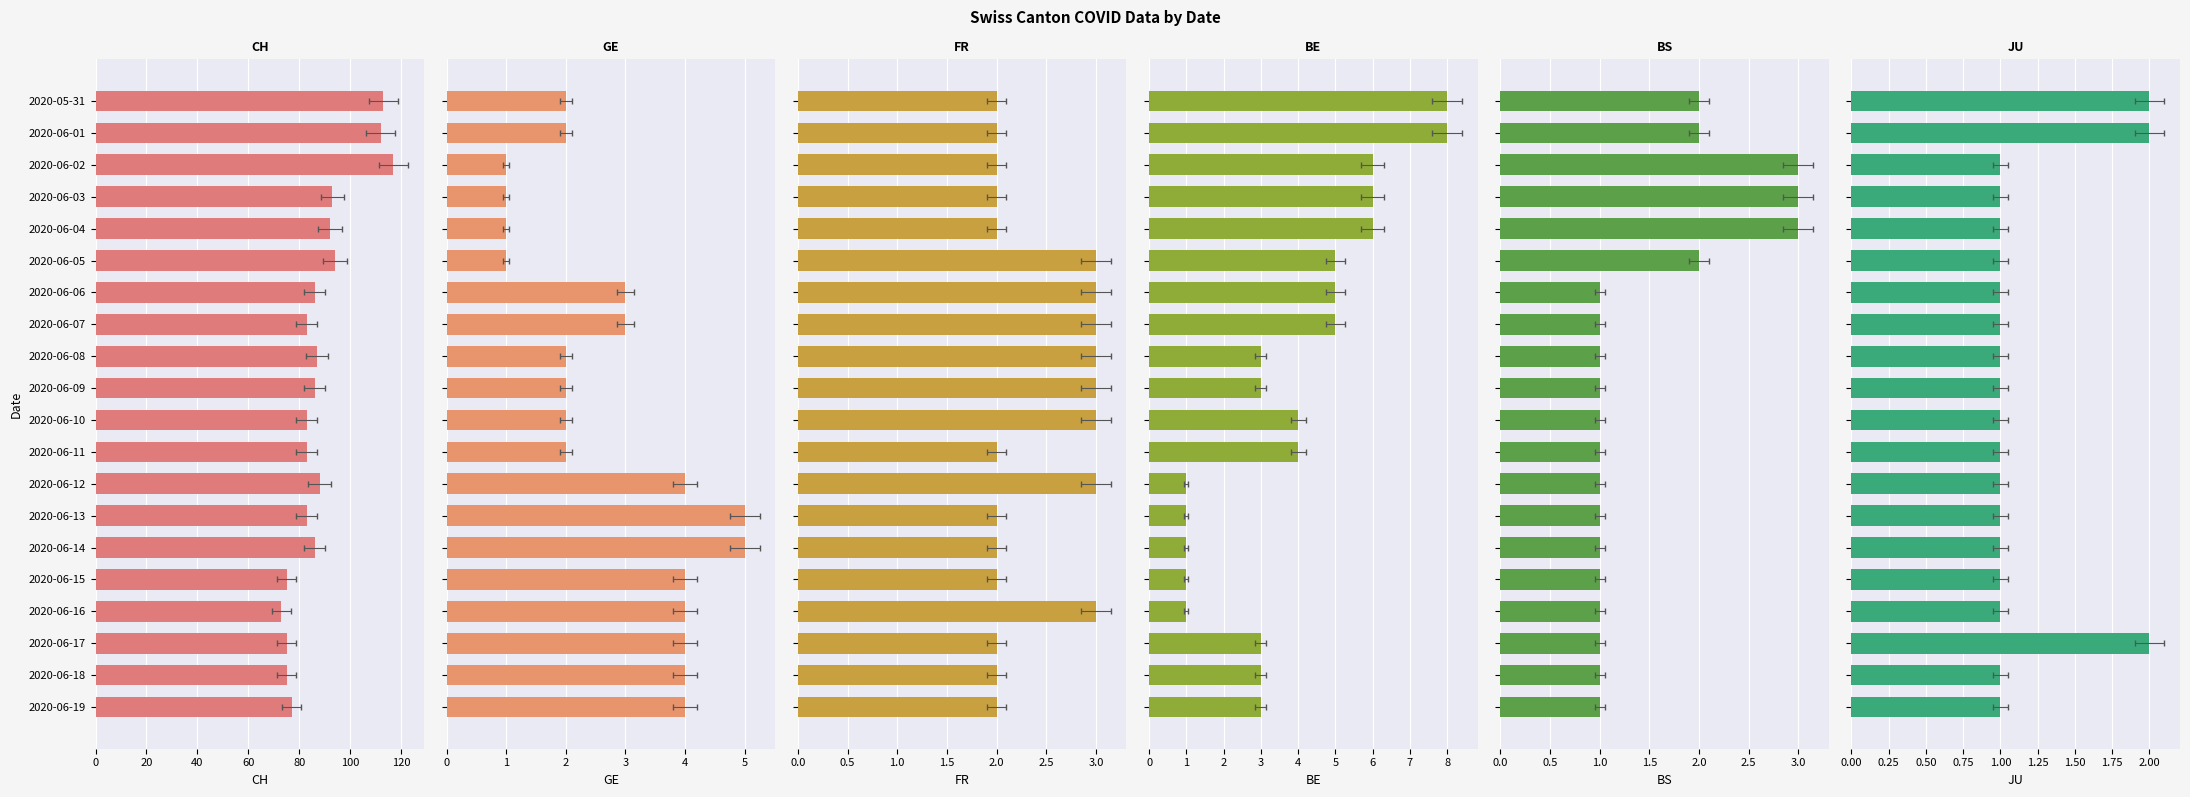

What is the average value of the CH series?

88